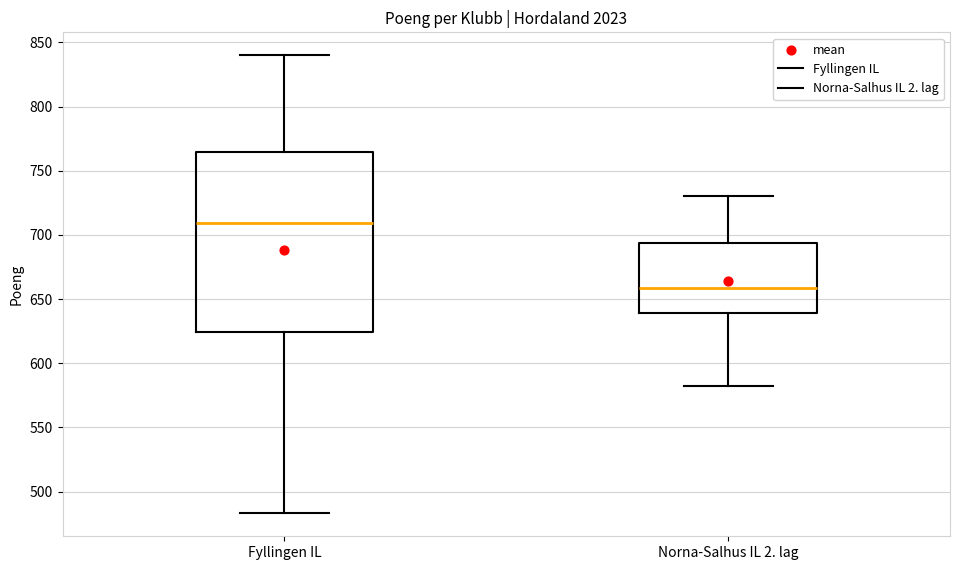

Which box's median line is the lowest?

Norna-Salhus IL 2. lag